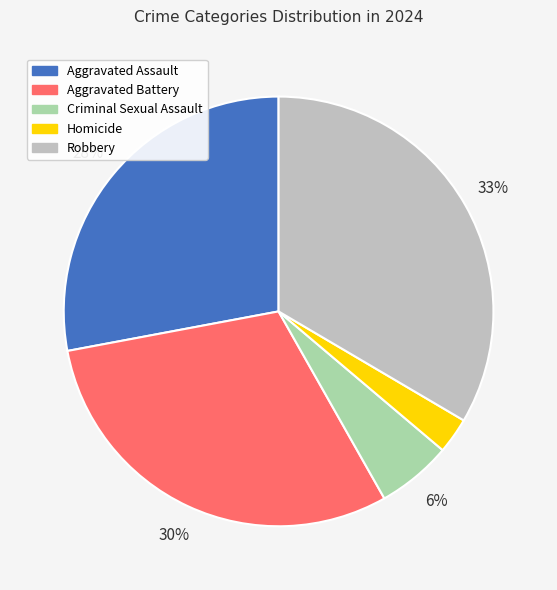

The Aggravated Battery slice represents 30% of the pie. True or false?

True